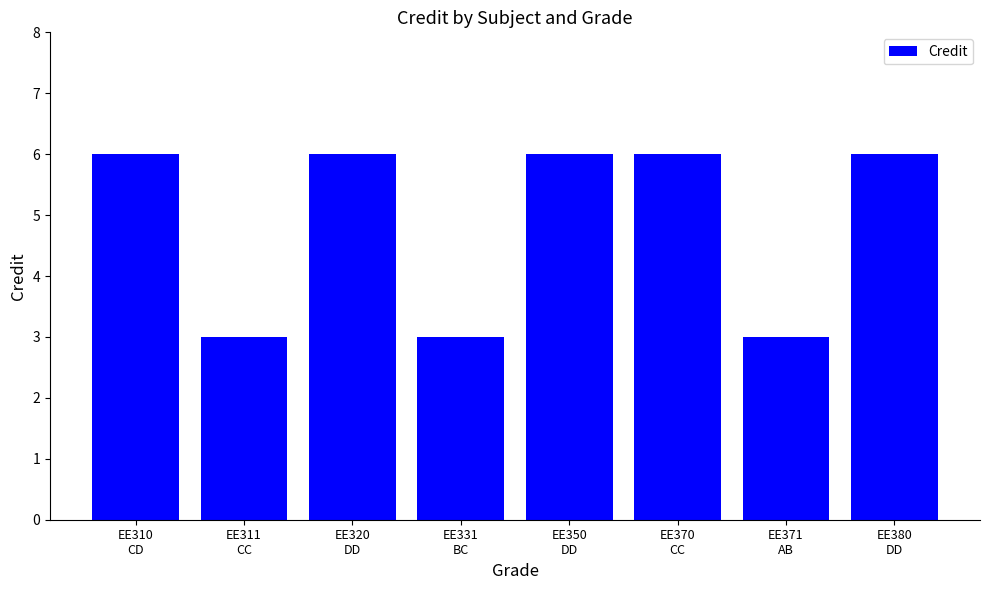

True or false: the data shows 2 at EE310
CD.

False